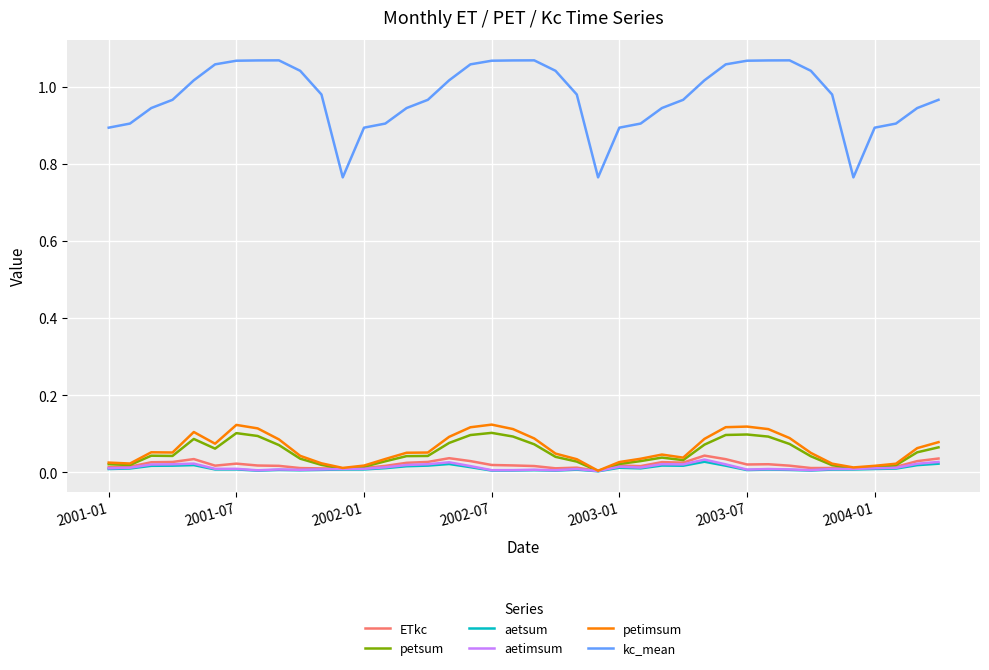

Which series has the largest total across all categories?

kc_mean